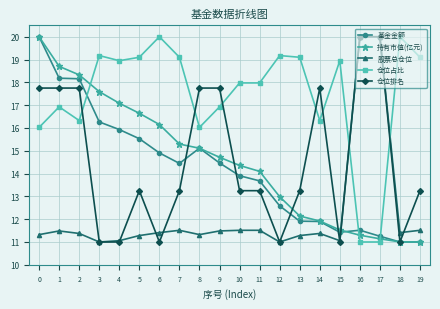

What is the minimum value for 仓位排名?

11.0